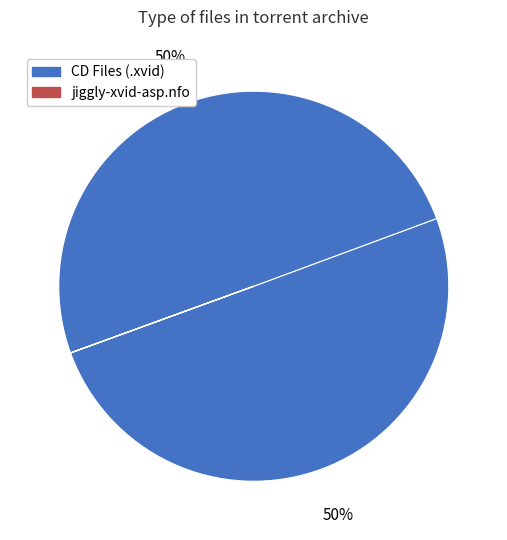

Count the number of slices in the pie.

4